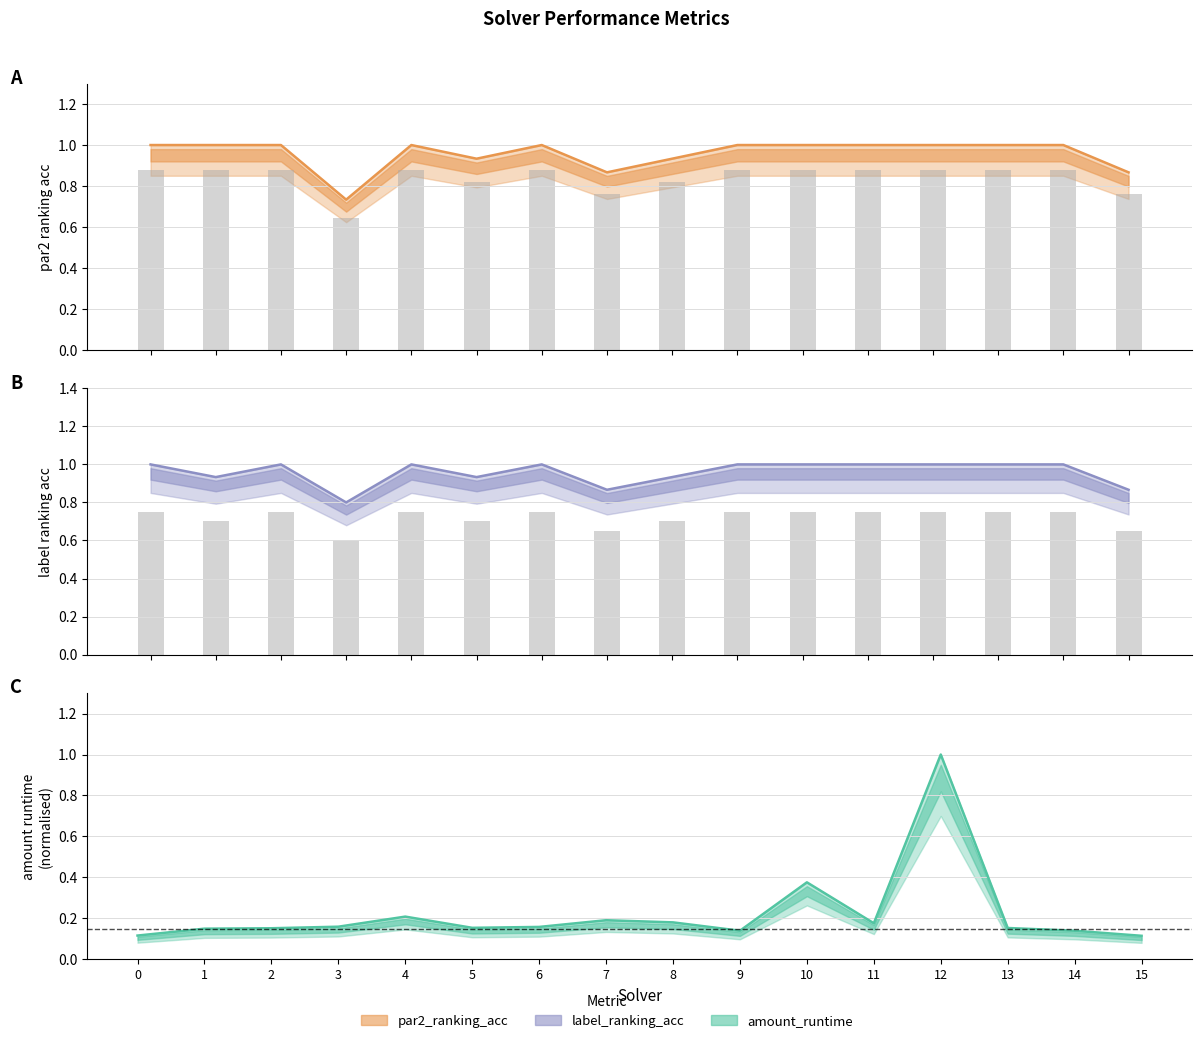

The value of amount_runtime at 11 is 0.2. True or false?

True